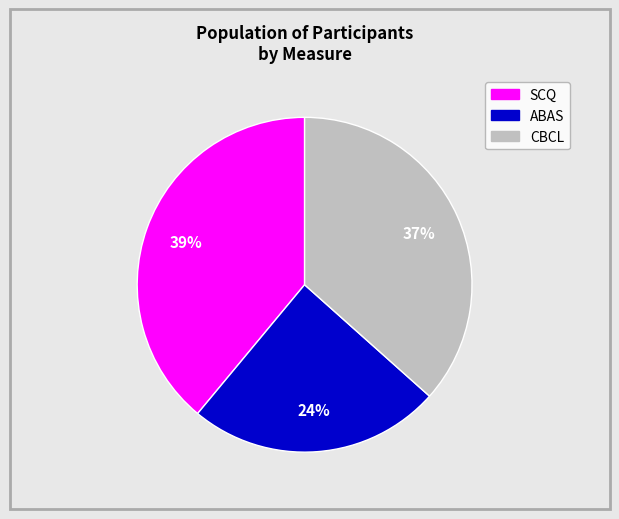

To the nearest percent, what is the average slice percentage?

33%